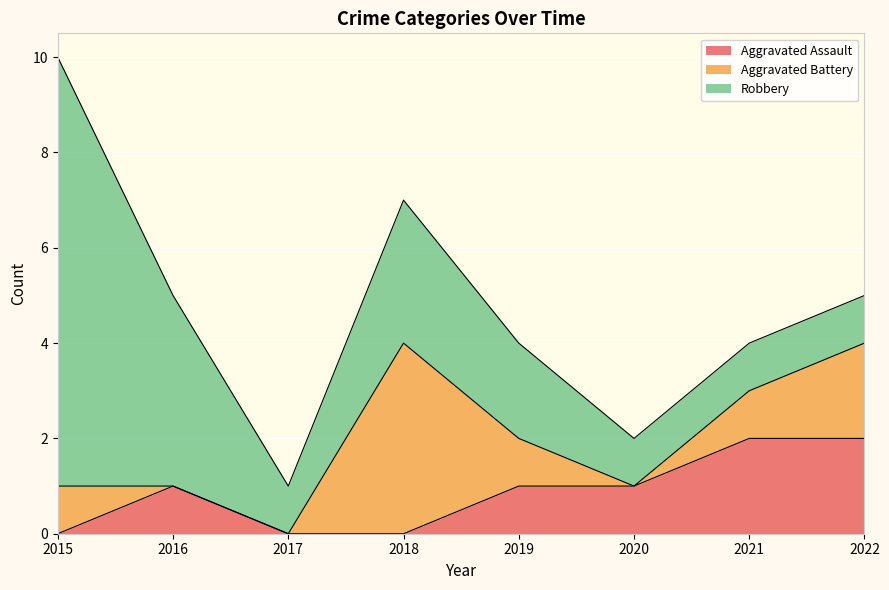

The Aggravated Assault series shows 0 at 2015. True or false?

True